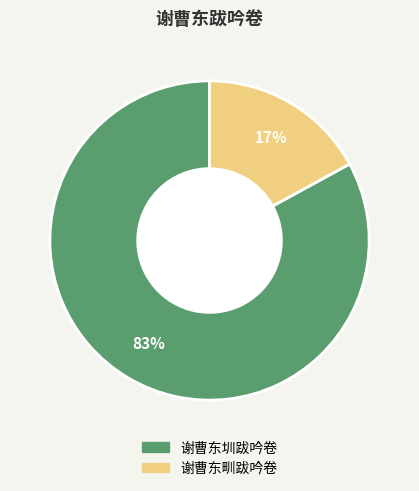

How many segments does this pie chart have?

2